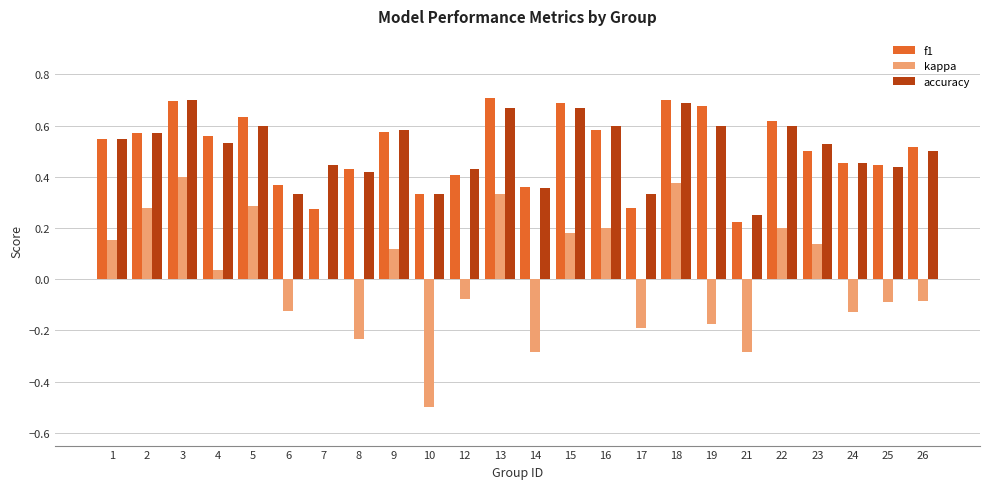

How many groups of bars are there?

24